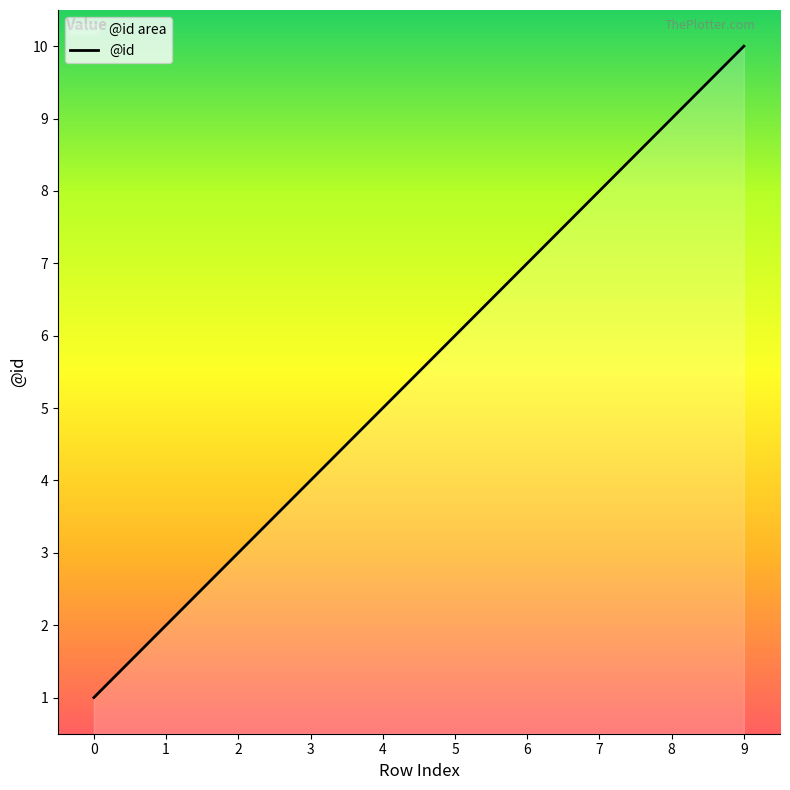

Does the chart display data point markers on the line(s)?

No